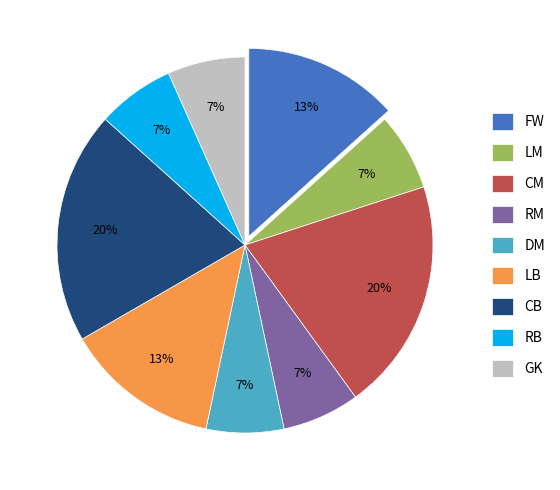

Combined, do GK and LB account for over 50%?

No